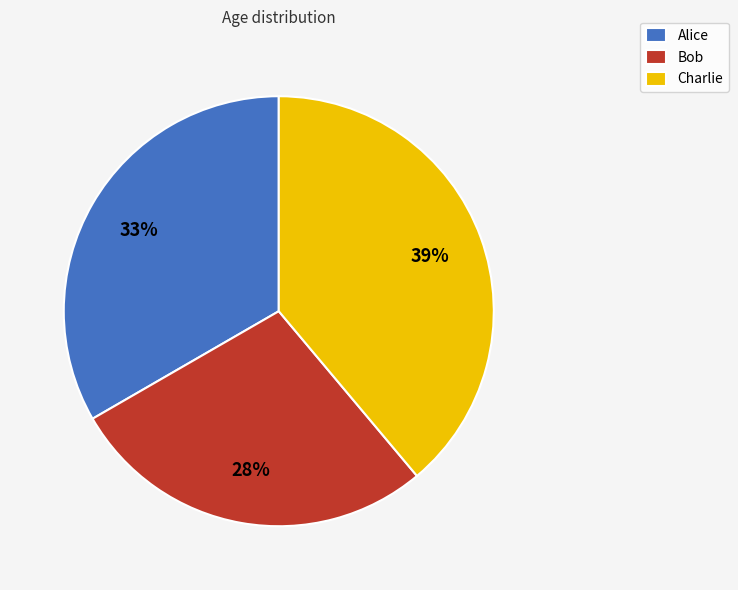

Approximately how many times larger is the value at Charlie compared to Alice?

1.2